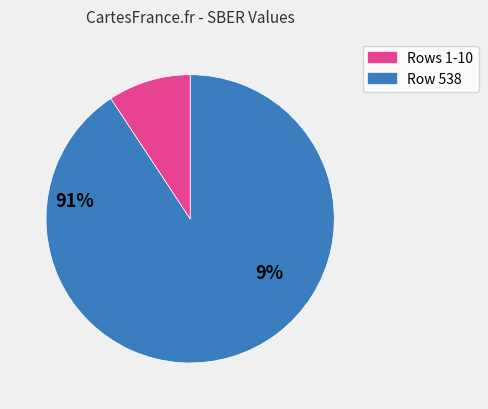

Is there any slice that represents more than half of the pie?

Yes